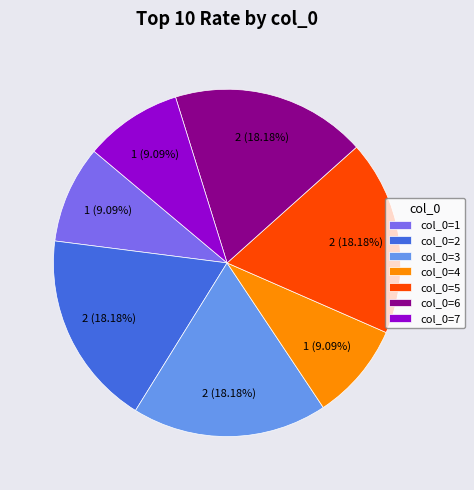

Does col_0=3 represent more than half of the total?

No